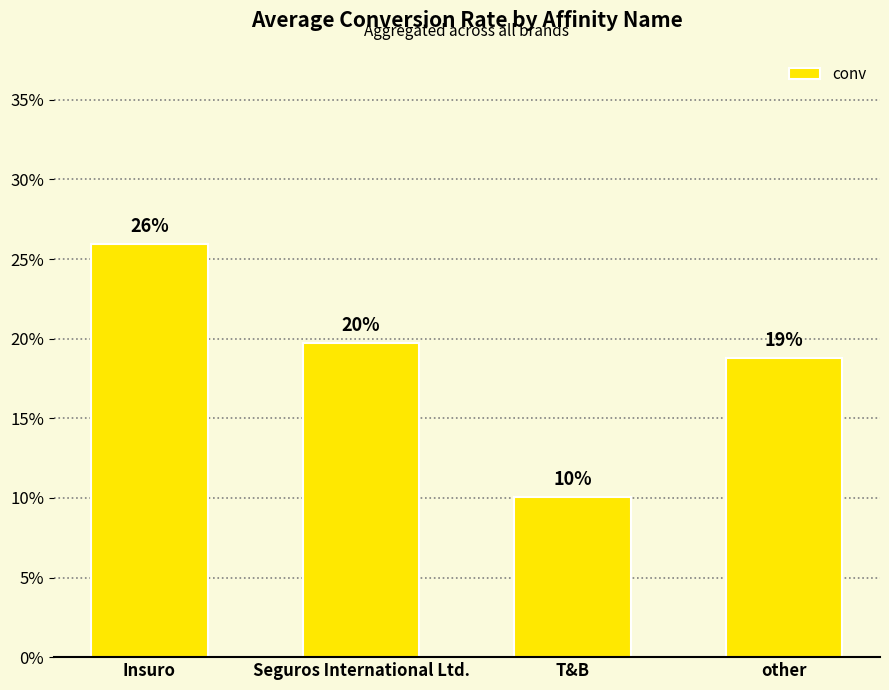

Rank the categories by value from highest to lowest.

Insuro, Seguros International Ltd., other, T&B